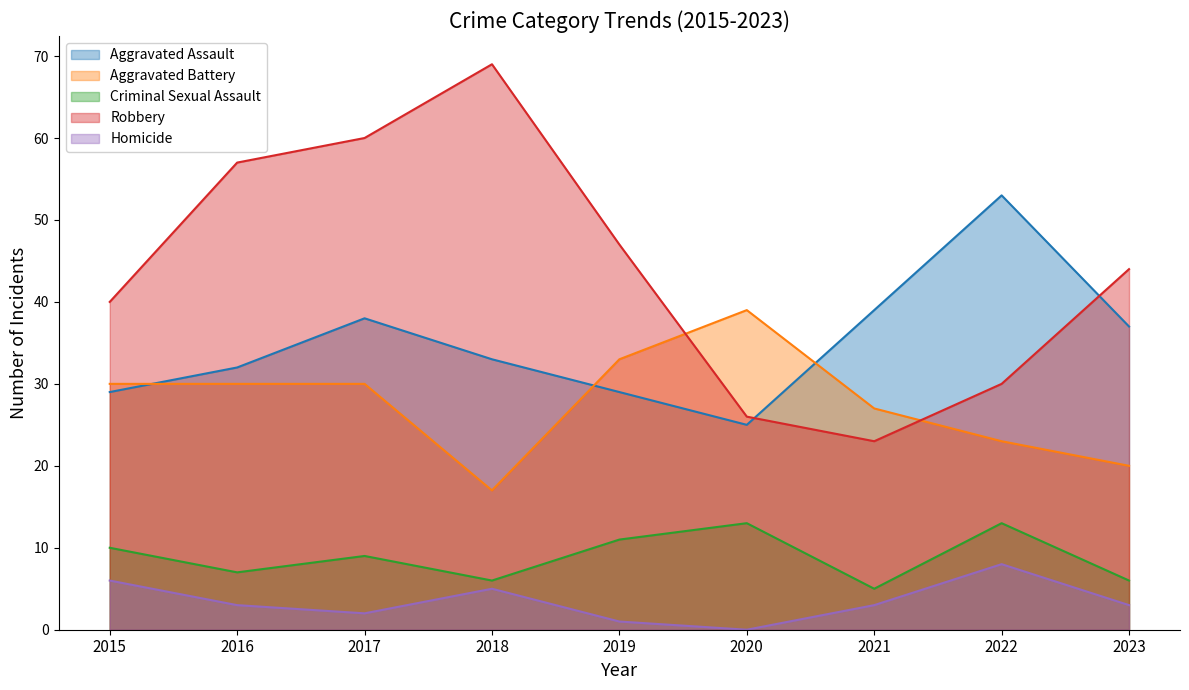

The value of Robbery at 2016 is 40. True or false?

False